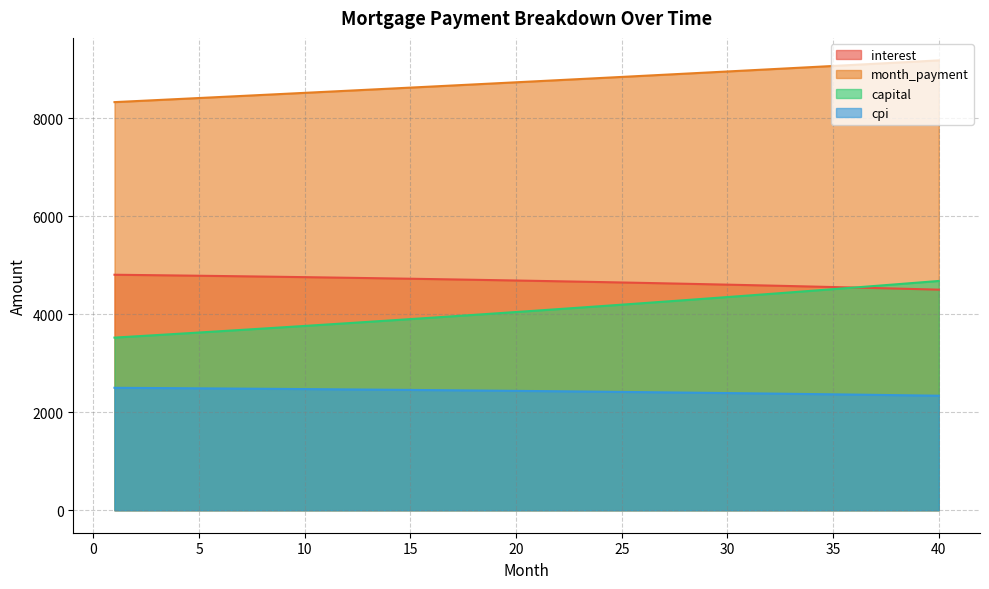

Is it true that month_payment equals 5907.7 at 40?

False